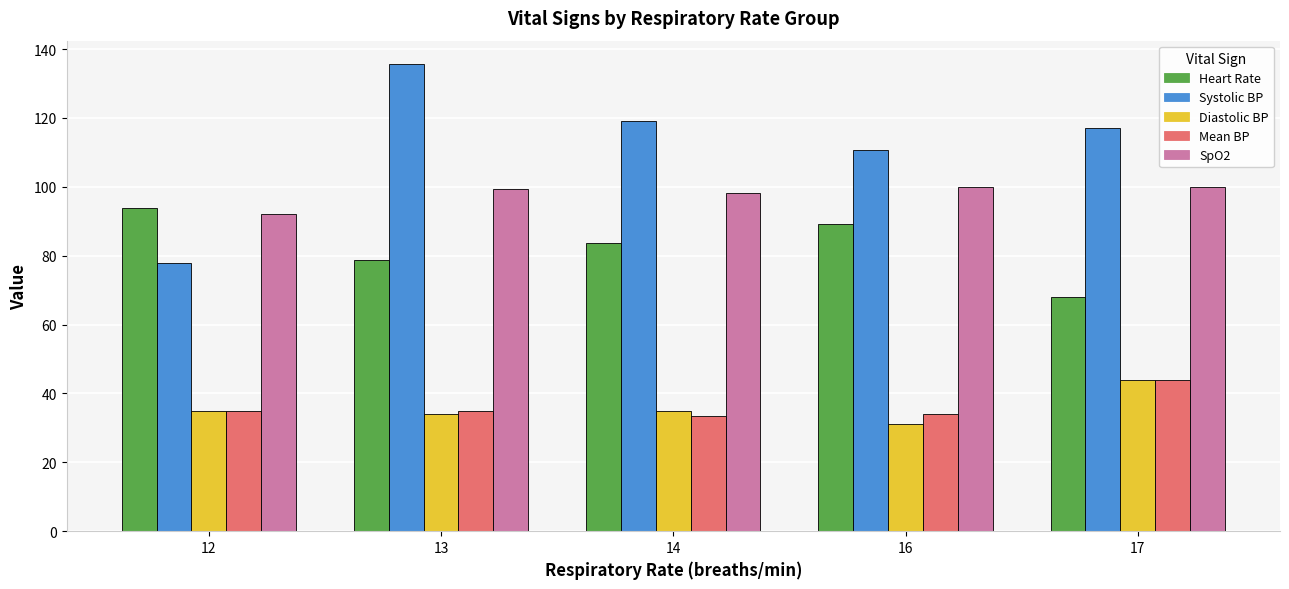

Which label corresponds to the smallest value in the chart?

16